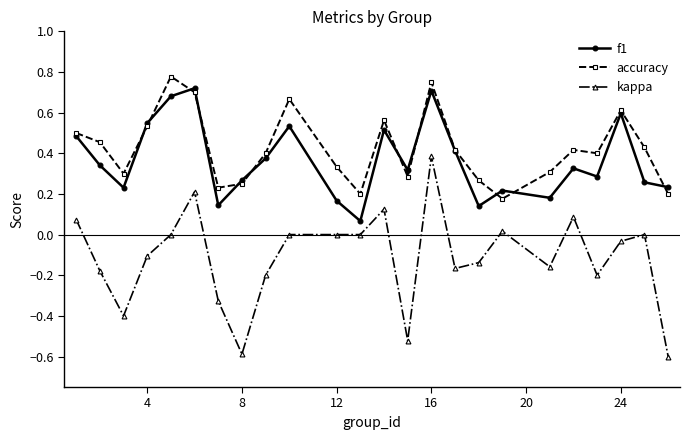

Which series has the widest spread of values?

kappa